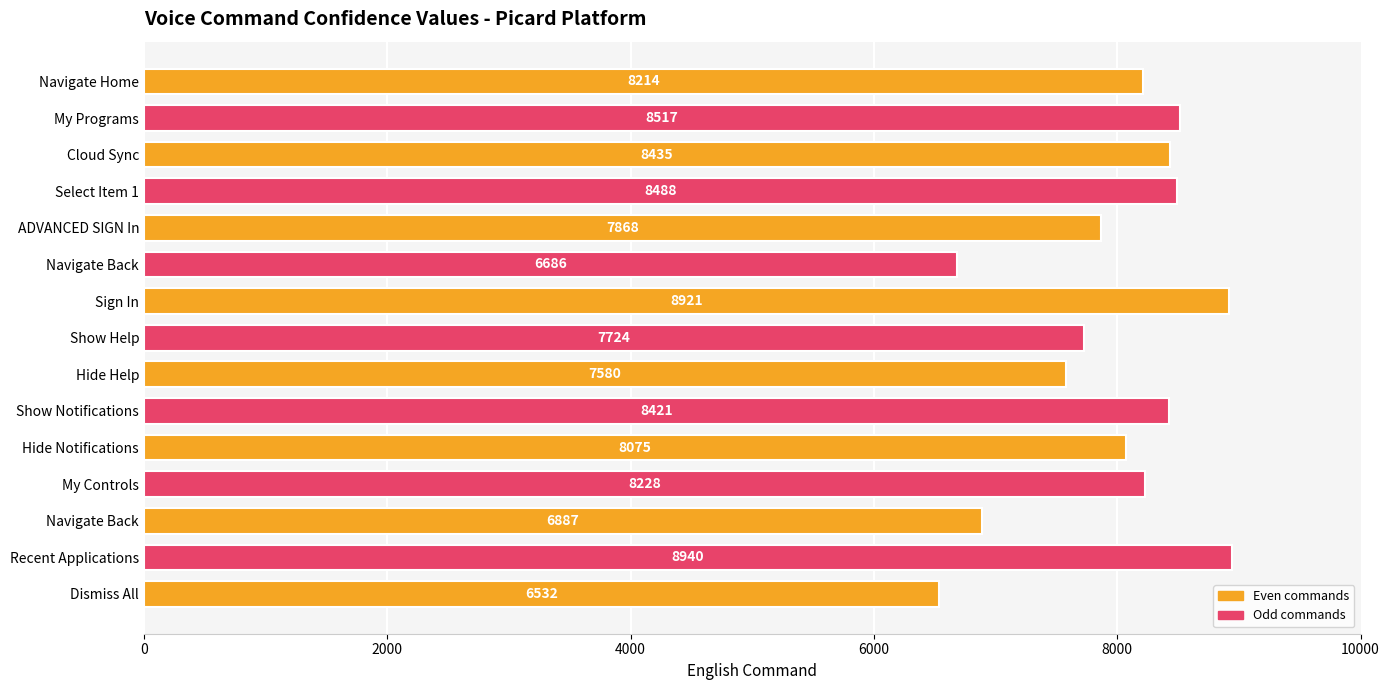

Are the bars horizontal?

Yes